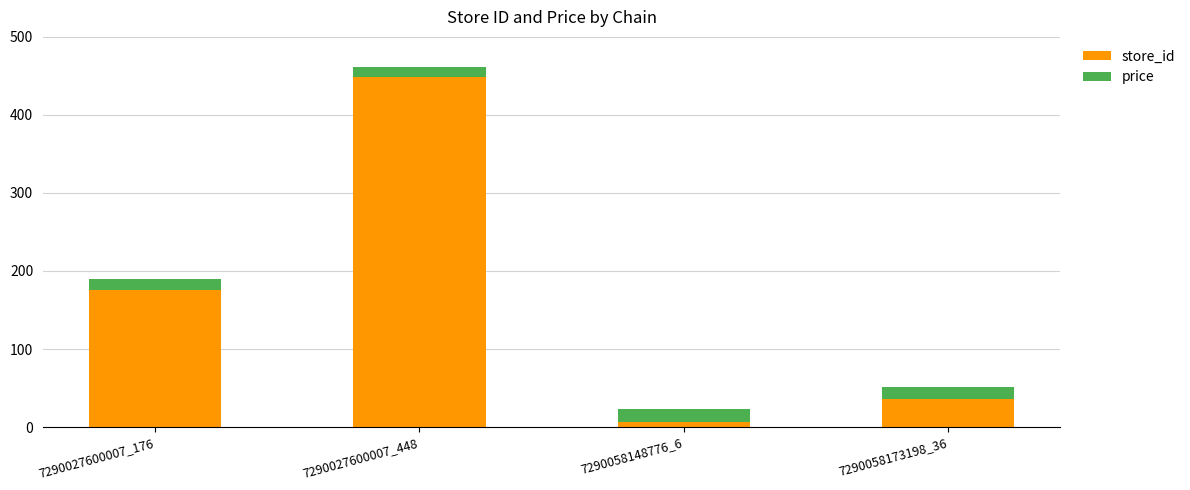

Does the chart contain any negative values?

No